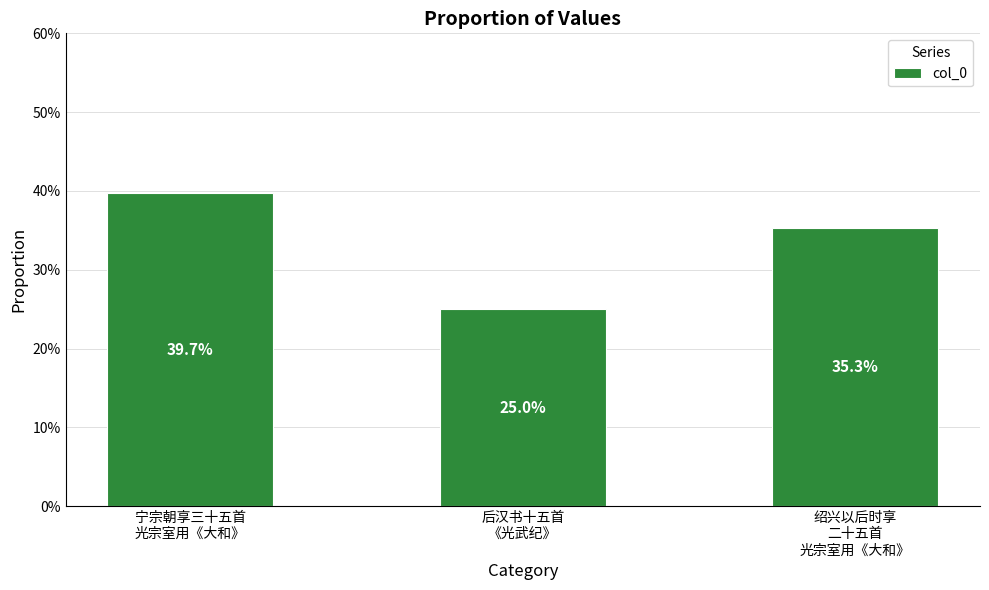

Reading left to right, what are all the values shown in this chart?

宁宗朝享三十五首
光宗室用《大和》=39.7	后汉书十五首
《光武纪》=25.0	绍兴以后时享
二十五首
光宗室用《大和》=35.3